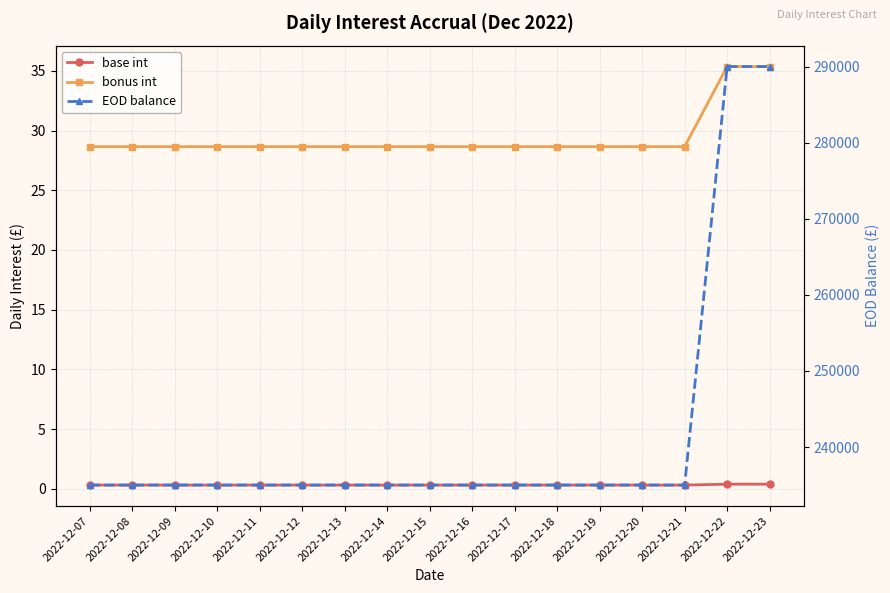

Reading left to right, extract all data points from this chart.

base int: 0.3	0.3	0.3	0.3	0.3	0.3	0.3	0.3	0.3	0.3	0.3	0.3	0.3	0.3	0.3	0.4	0.4
bonus int: 28.7	28.7	28.7	28.7	28.7	28.7	28.7	28.7	28.7	28.7	28.7	28.7	28.7	28.7	28.7	35.4	35.4
EOD balance: 235000.0	235000.0	235000.0	235000.0	235000.0	235000.0	235000.0	235000.0	235000.0	235000.0	235000.0	235000.0	235000.0	235000.0	235000.0	290000.0	290000.0